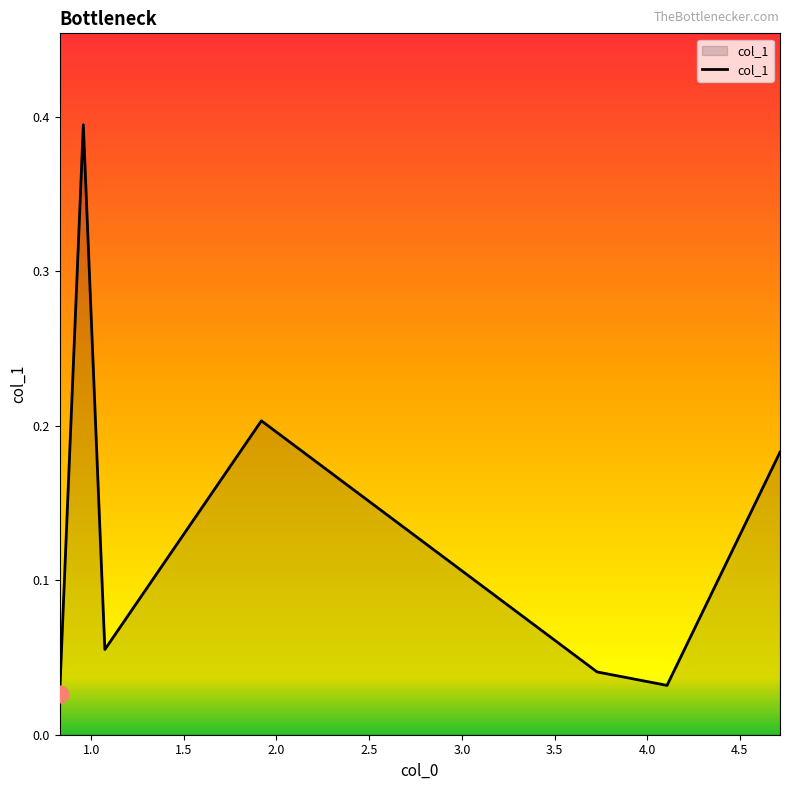

What is the sum of all values?

0.9